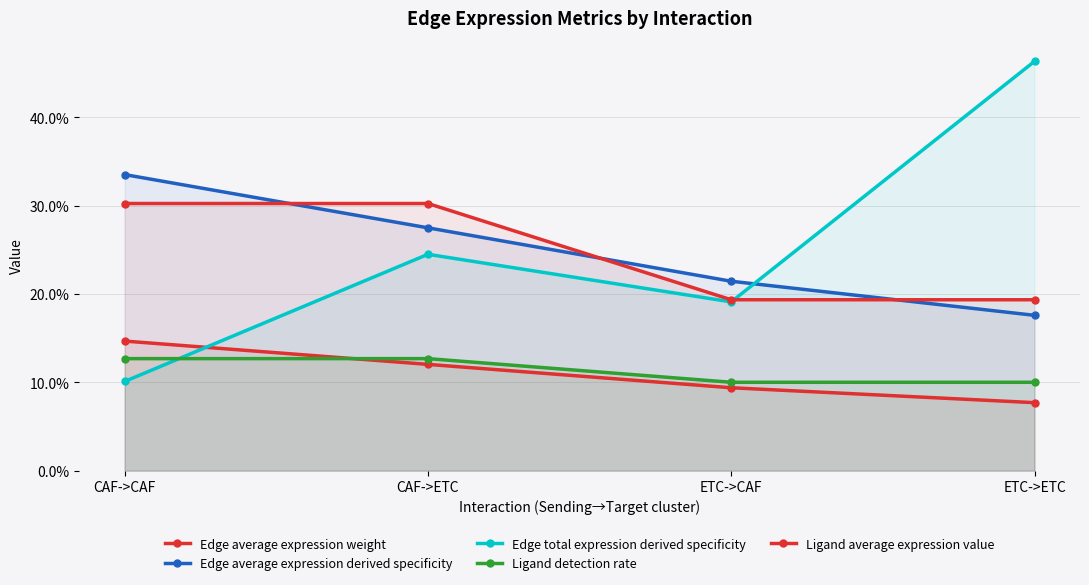

What is the label of the 1st point from the right?

ETC->ETC